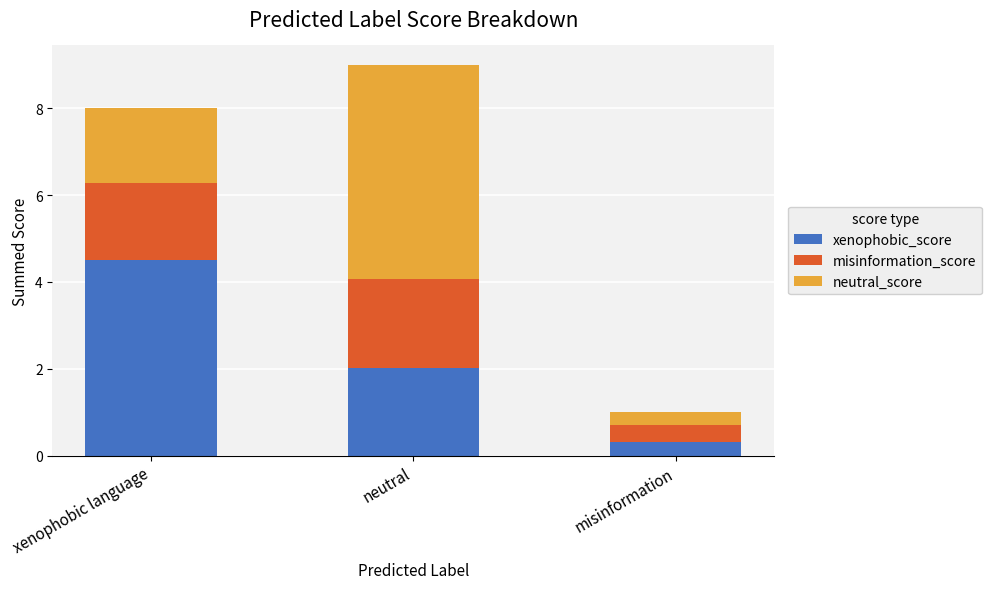

Rank the categories by xenophobic_score value from highest to lowest.

xenophobic language, neutral, misinformation